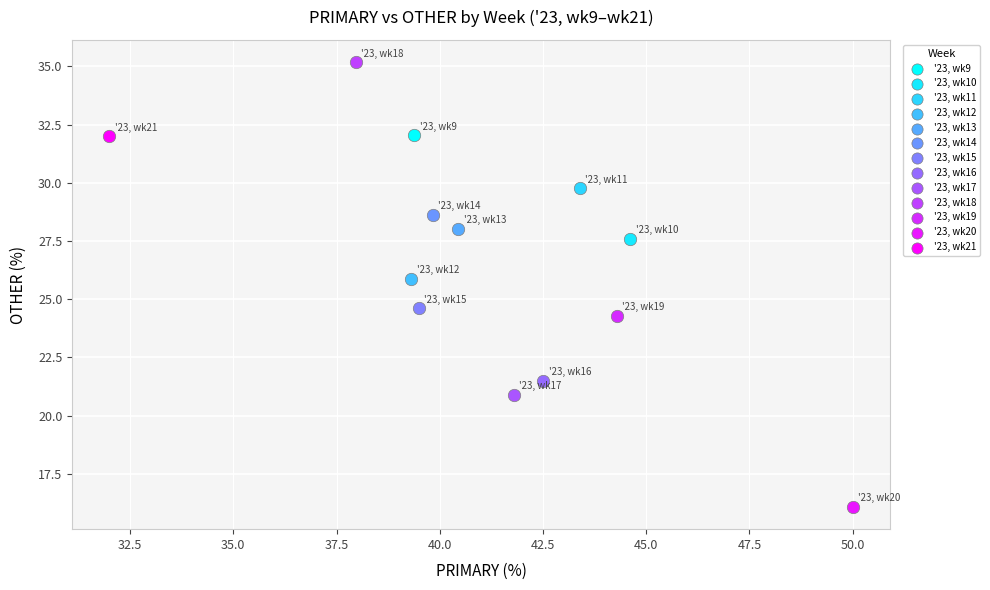

Which series reaches the maximum Y coordinate?

'23, wk18